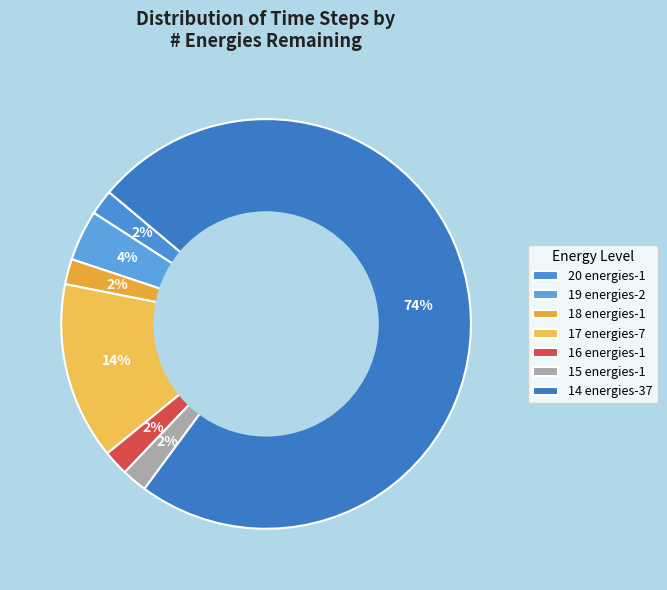

Is there a majority slice in this chart?

Yes